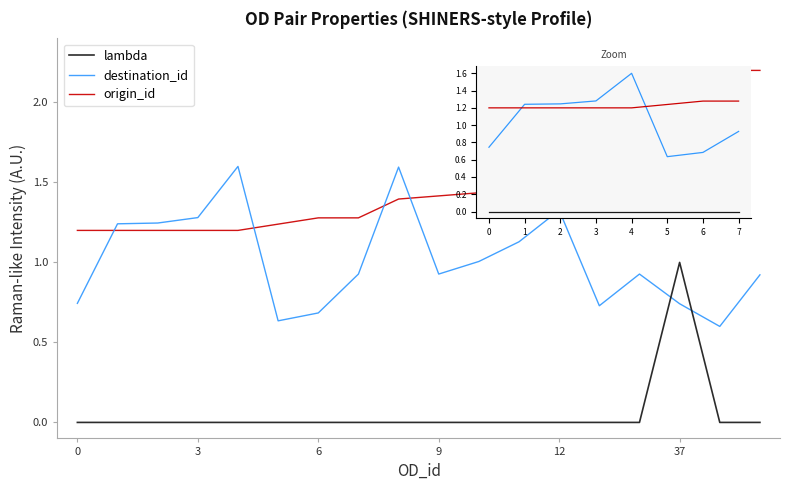

True or false: destination_id and lambda intersect in this chart.

True